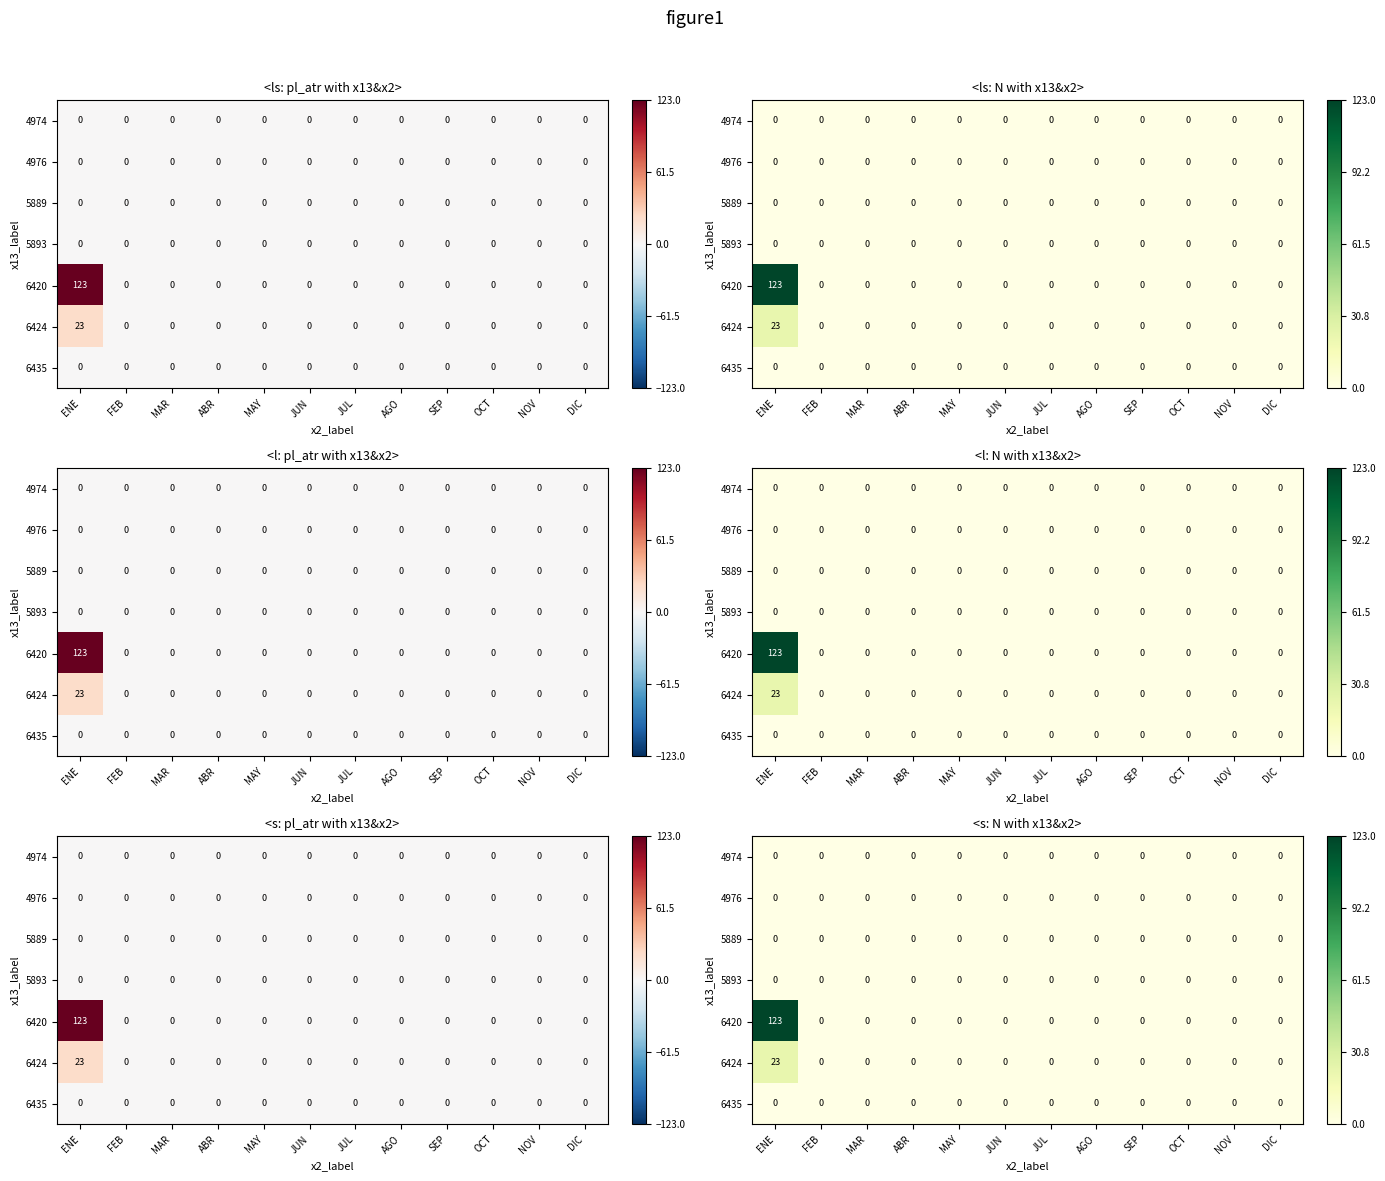

Rank the categories by 4974 value from highest to lowest.

ENE, FEB, MAR, ABR, MAY, JUN, JUL, AGO, SEP, OCT, NOV, DIC